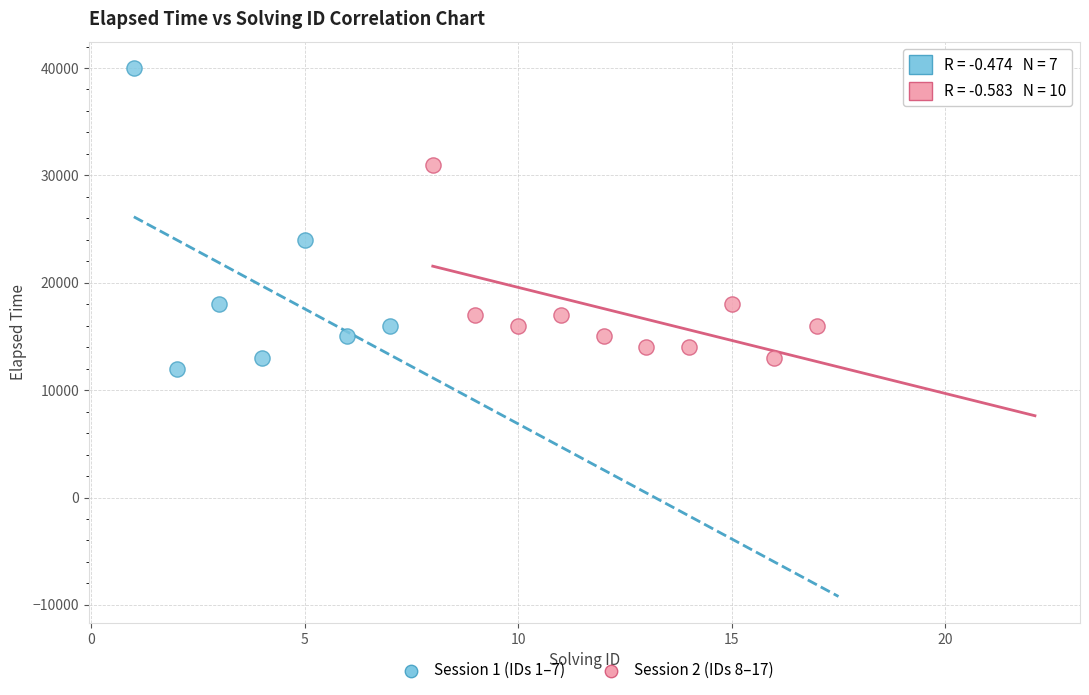

Which series reaches the minimum Y coordinate?

Session 1 (IDs 1–7)